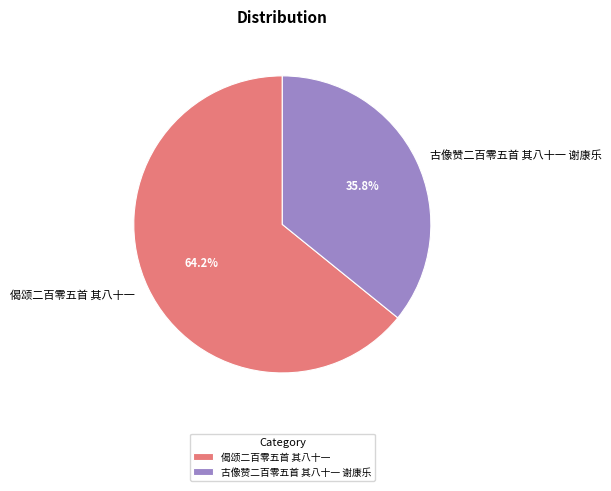

Count the number of slices in the pie.

2